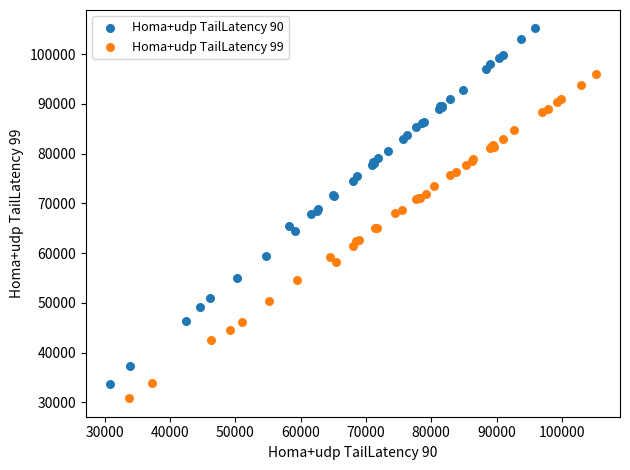

Which series has the largest Y range (max minus min)?

Homa+udp TailLatency 90